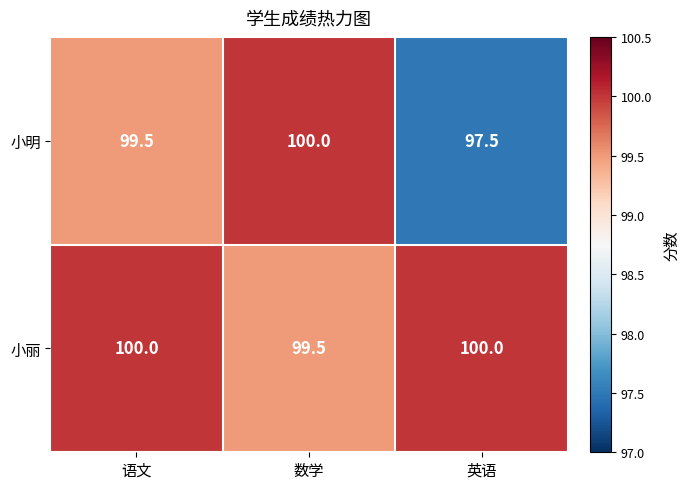

True or false: 小丽 has a value of 100.0 at 语文.

True